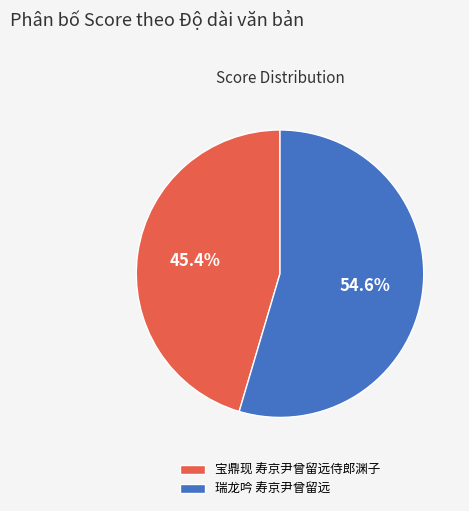

To the nearest percent, what percentage of the pie is 瑞龙吟 寿京尹曾留远?

55%